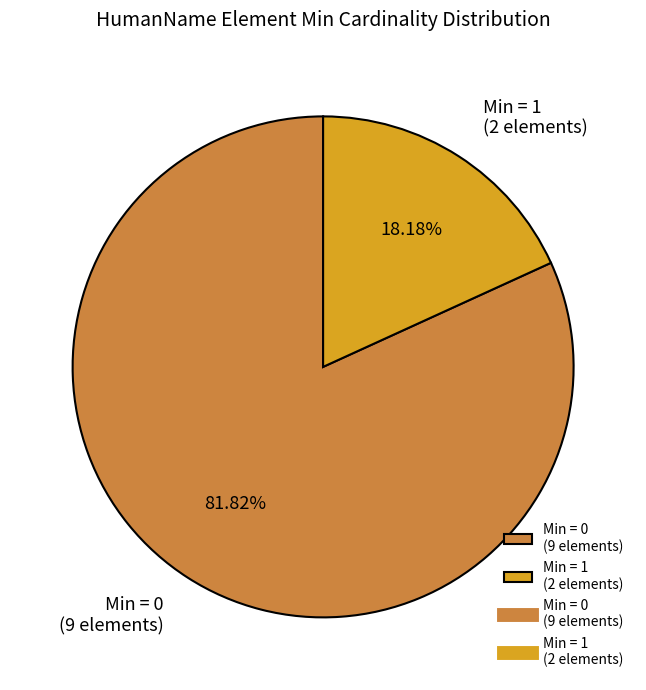

Does Min = 1 (2 elements) represent more than half of the total?

No